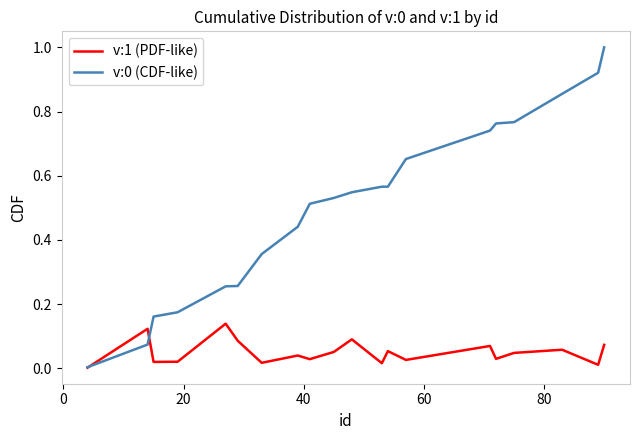

What is the difference between the maximum and minimum values in the v:0 (CDF-like) series?

1.0